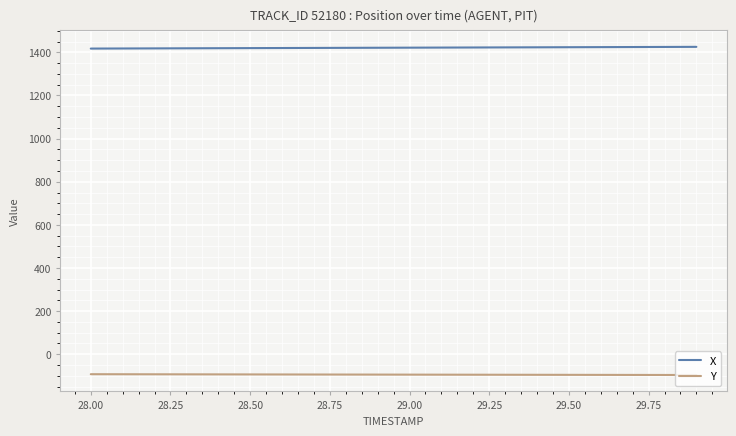

What is the smallest value displayed?

-96.5